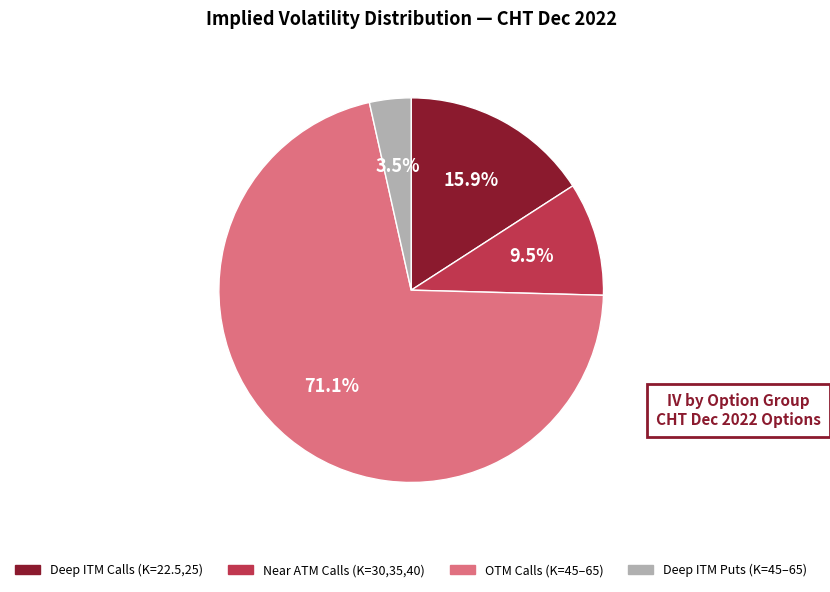

Is there a majority slice in this chart?

Yes